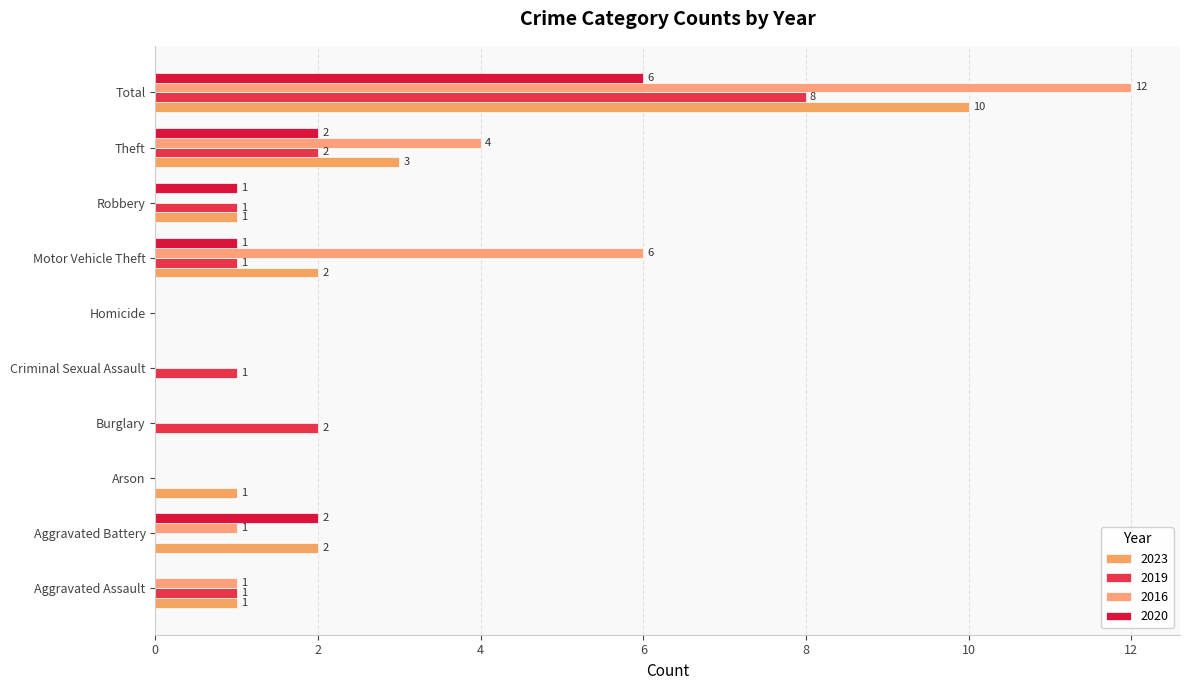

True or false: 2020 has a value of 3 at Aggravated Battery.

False